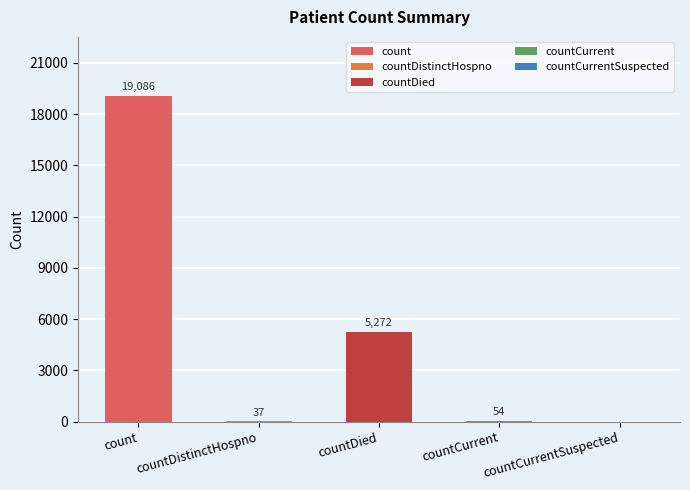

The chart shows a value of 7044 at countDied. True or false?

False